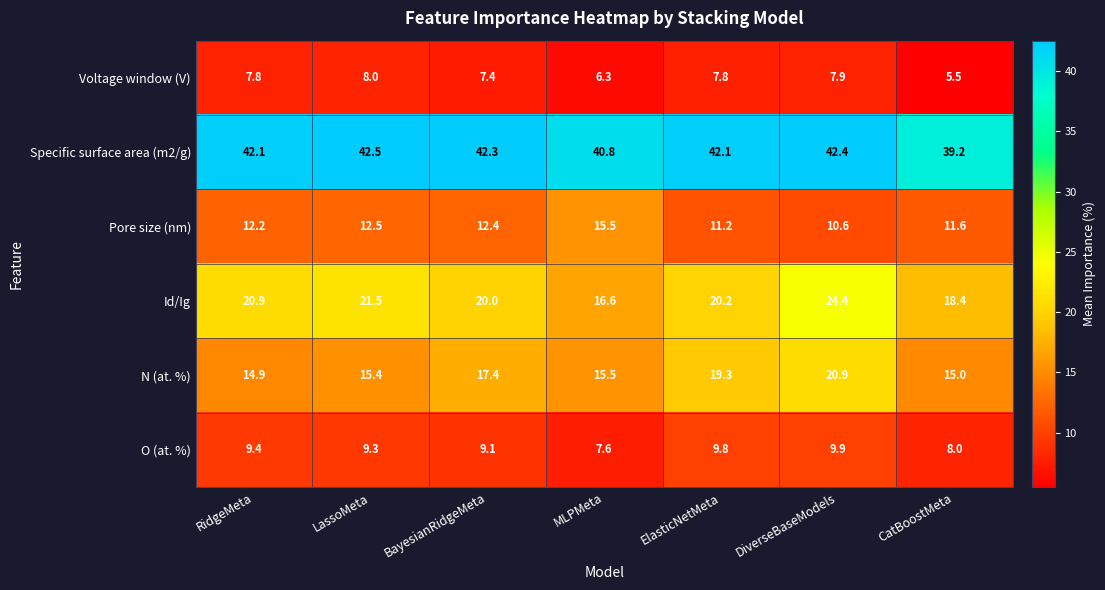

True or false: Specific surface area (m2/g) has a value of 39.2 at CatBoostMeta.

True